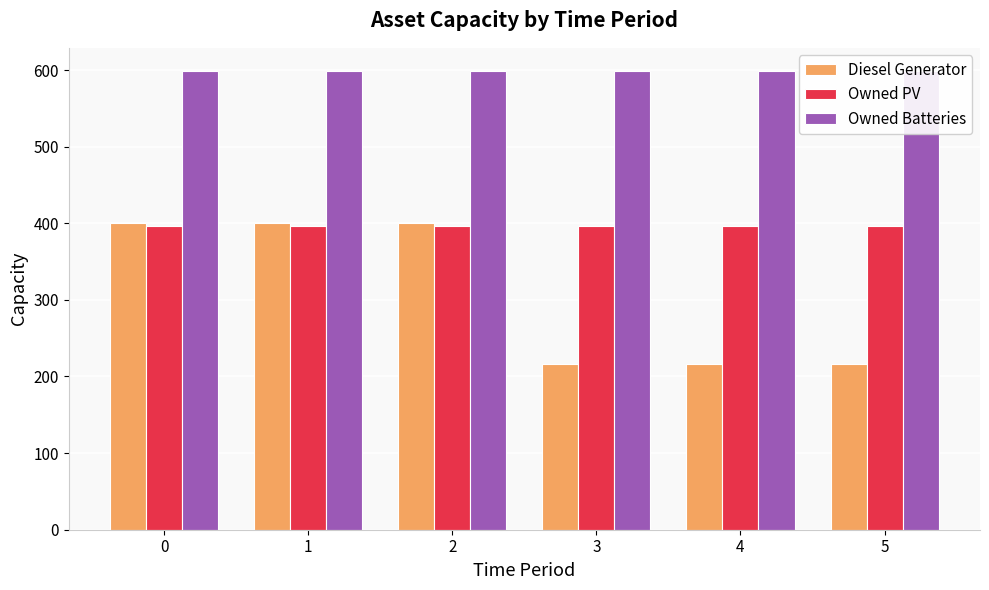

Rank the categories by Owned Batteries value from highest to lowest.

0, 1, 2, 3, 4, 5